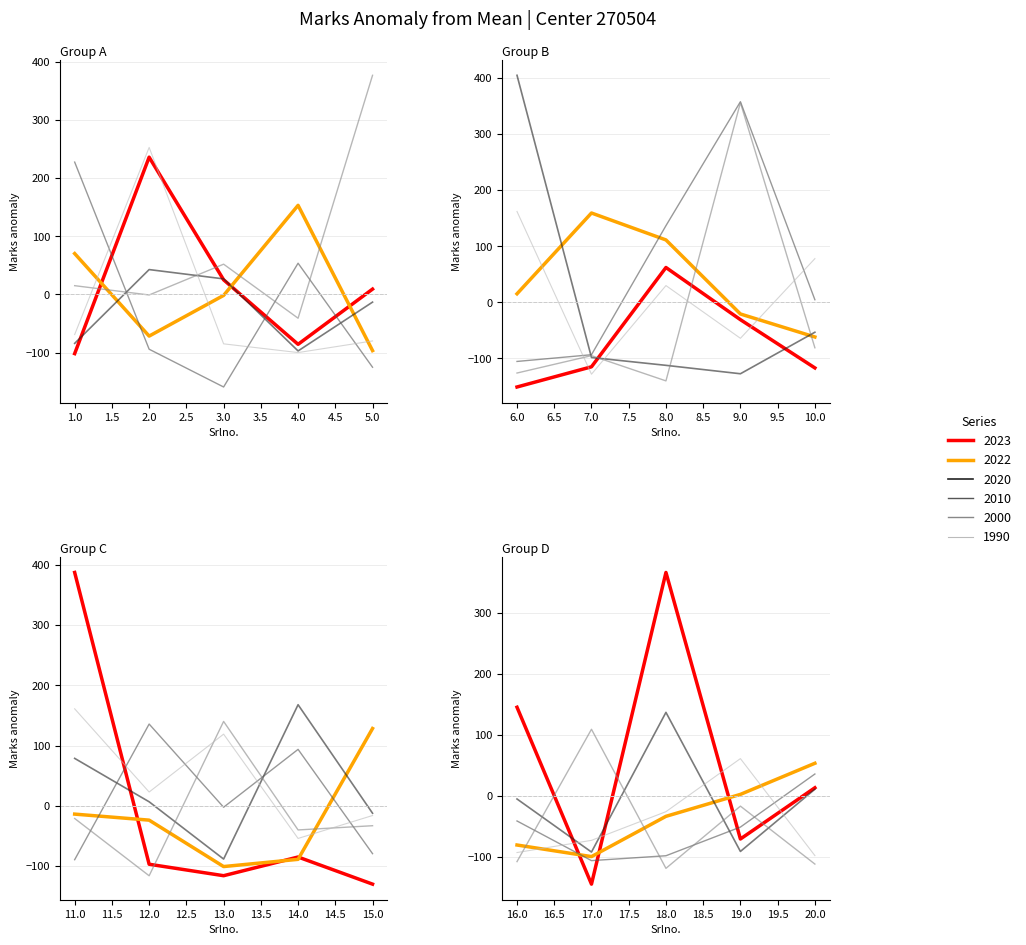

Which series ends up on top after the final intersection of Marks_2010 and Marks_1990?

Marks_2010